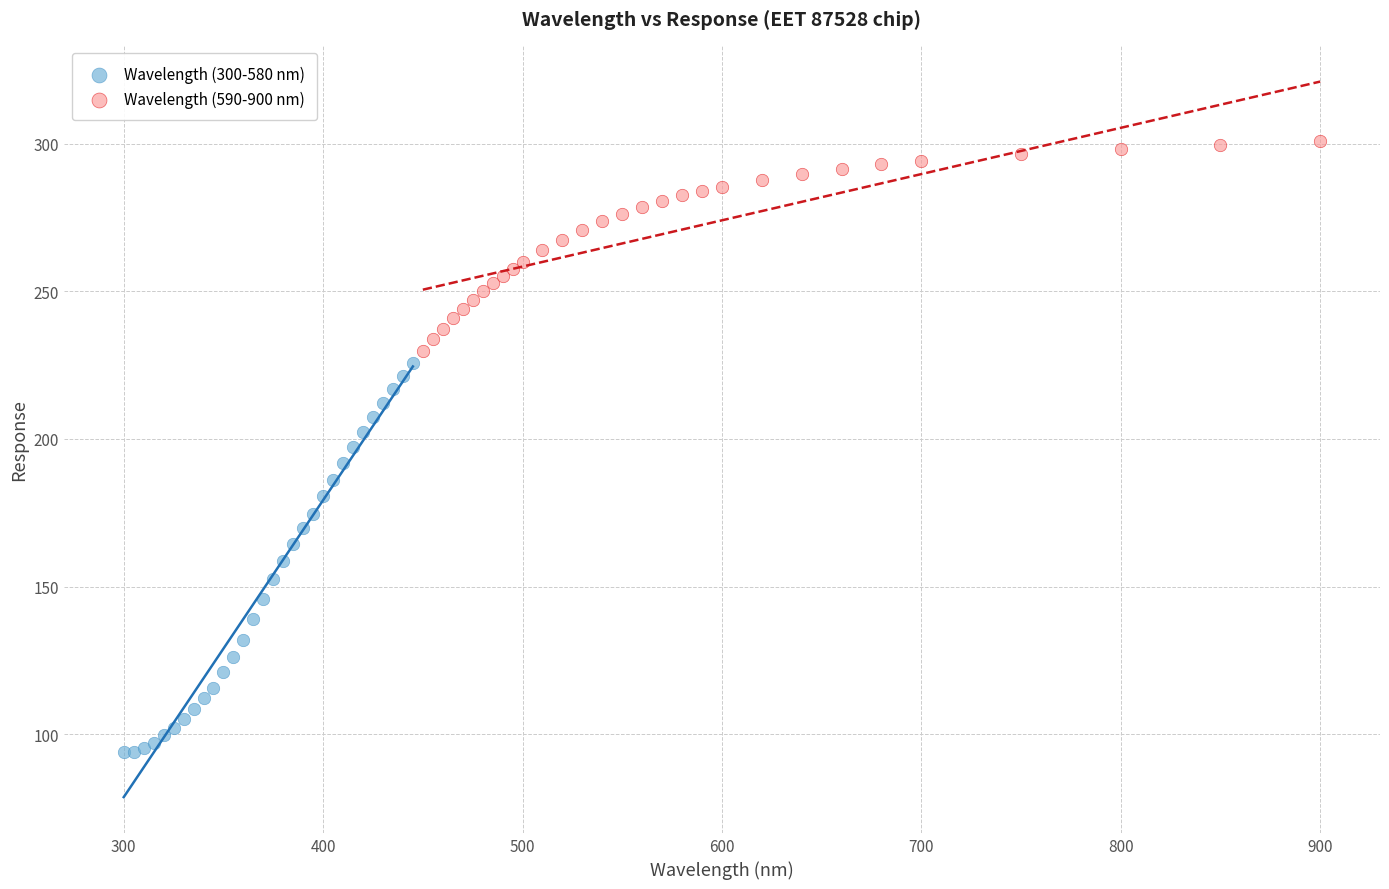

Which series contains the lowest Y value?

Wavelength (300-580 nm)